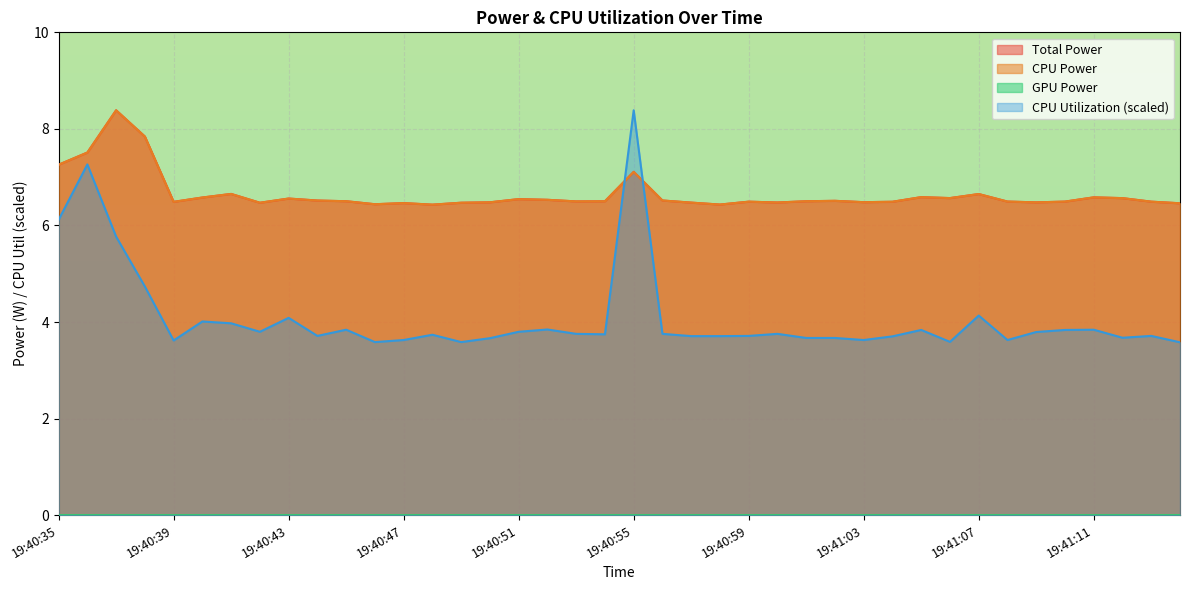

At which label does Total Power reach its peak?

19:40:37